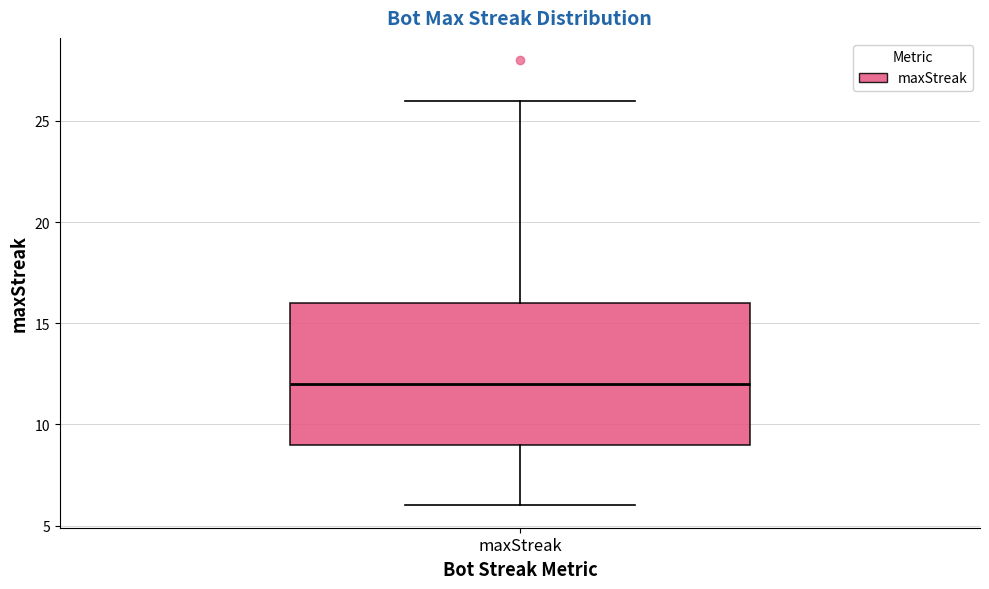

Where does the upper whisker of the box for maxStreak end on the y-axis? The values are not printed on the chart, so give them approximately, as read against the axis.

26